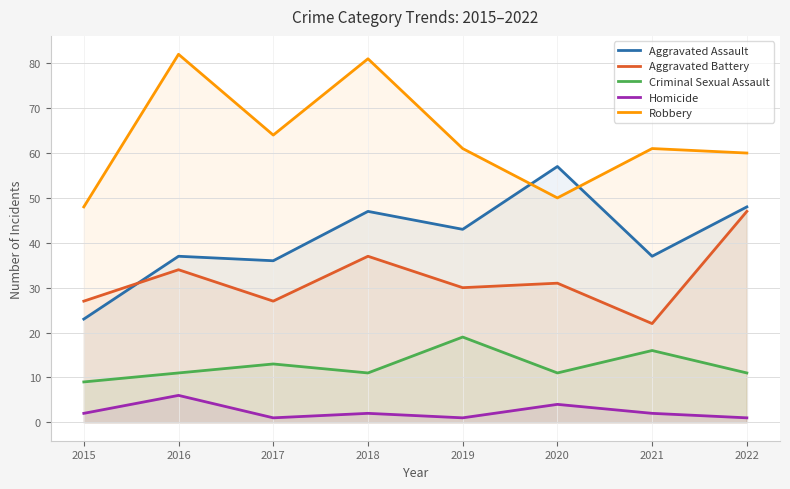

At which category does Aggravated Assault reach its first local valley?

2017